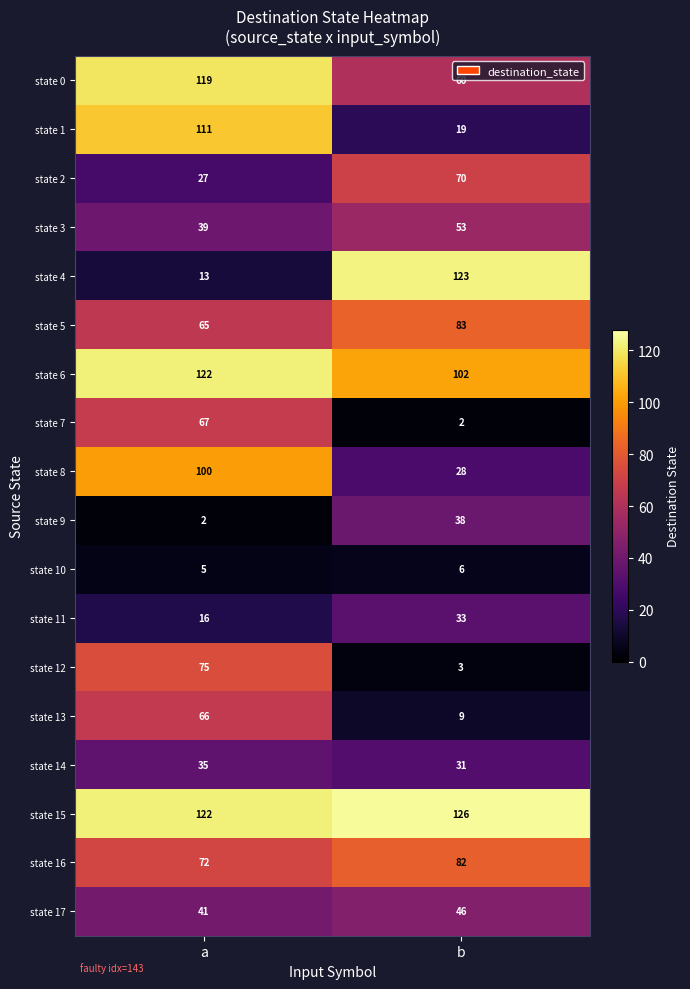

At which category is the sum across all series the highest?

a